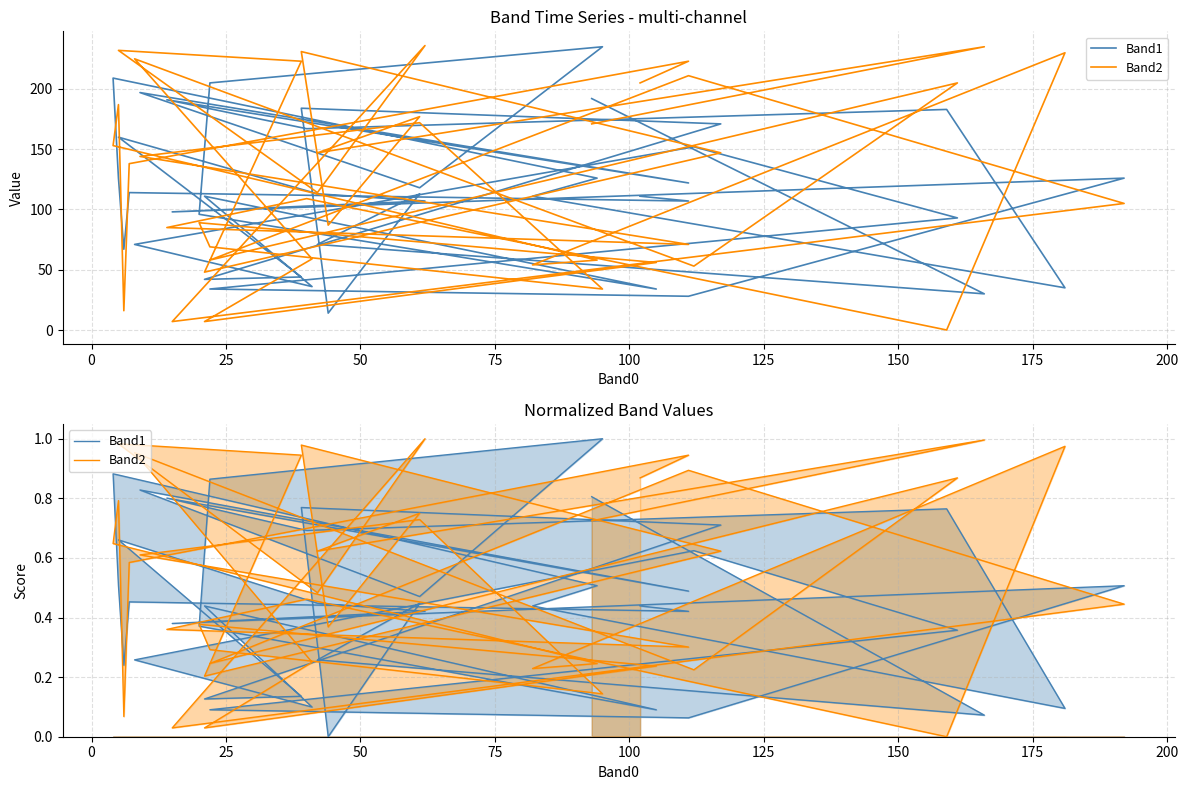

How many interior local peaks does the Band2 series have?

14